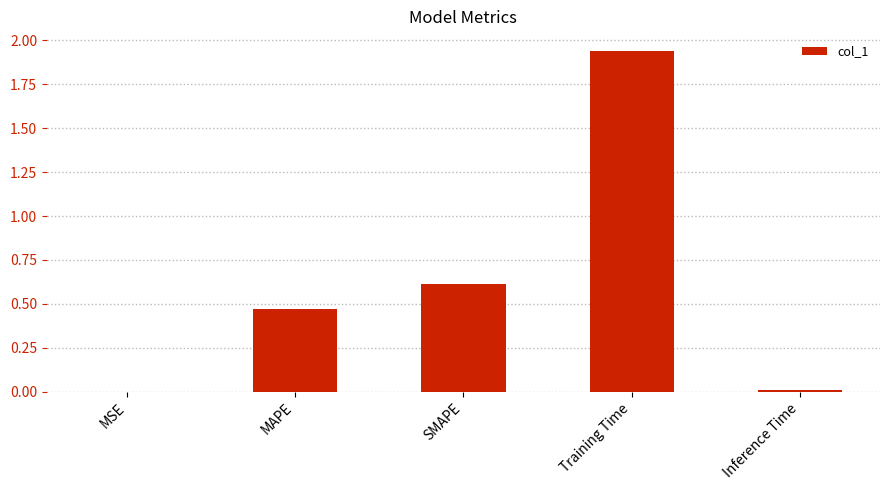

Read the value at SMAPE.

0.6